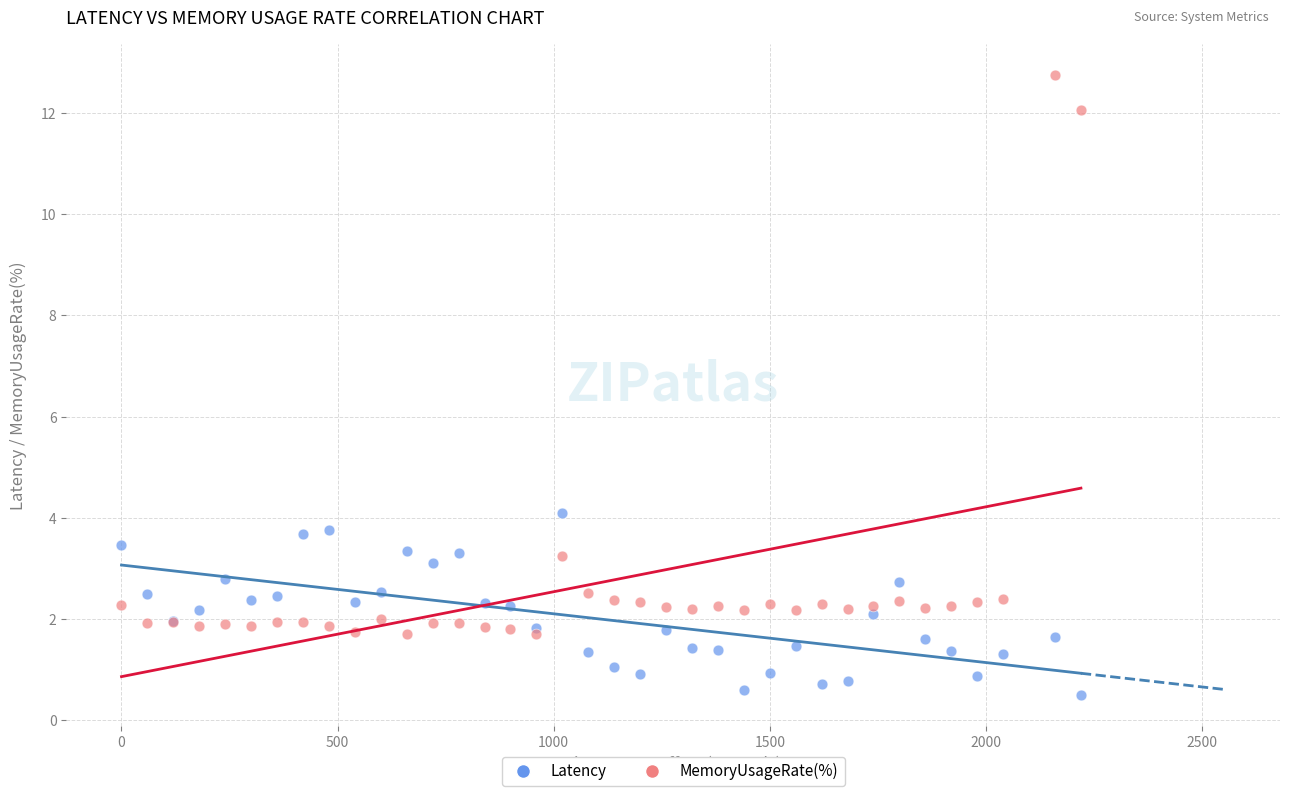

Which series has the largest Y range (max minus min)?

MemoryUsageRate(%)